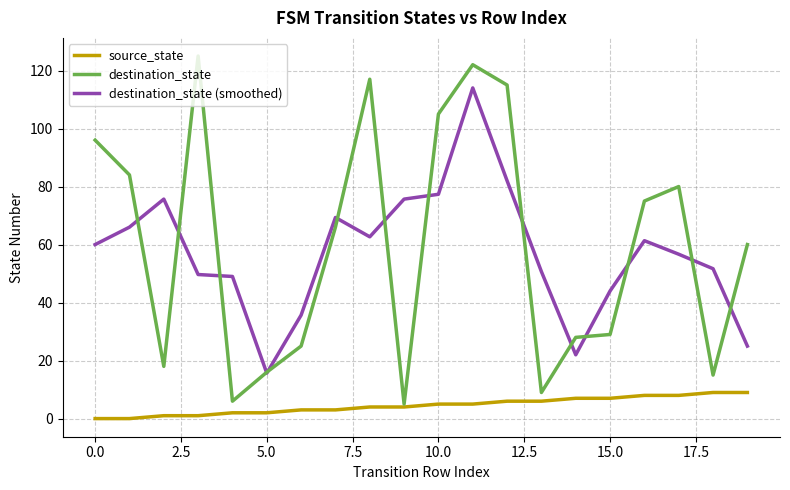

Which series has the widest spread of values?

destination_state